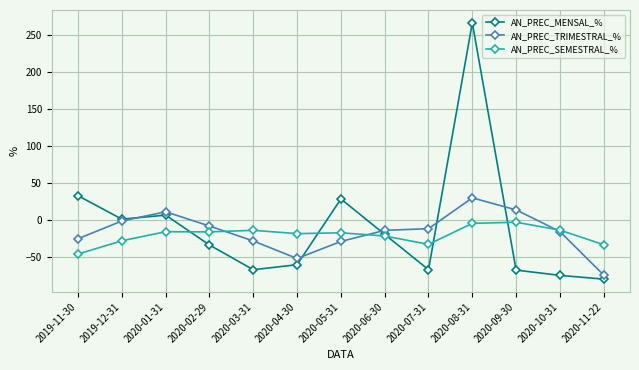

At which category does the chart reach its peak across all series?

2020-08-31